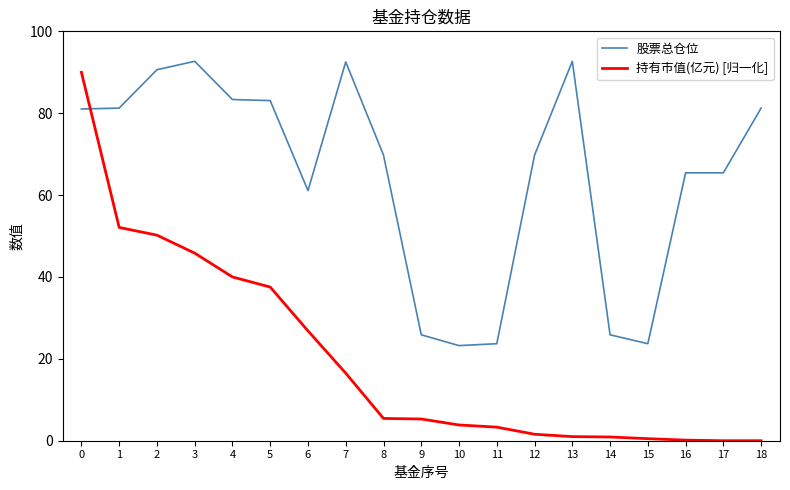

List the series in order of their peak value, highest first.

股票总仓位, 持有市值(亿元) [归一化]